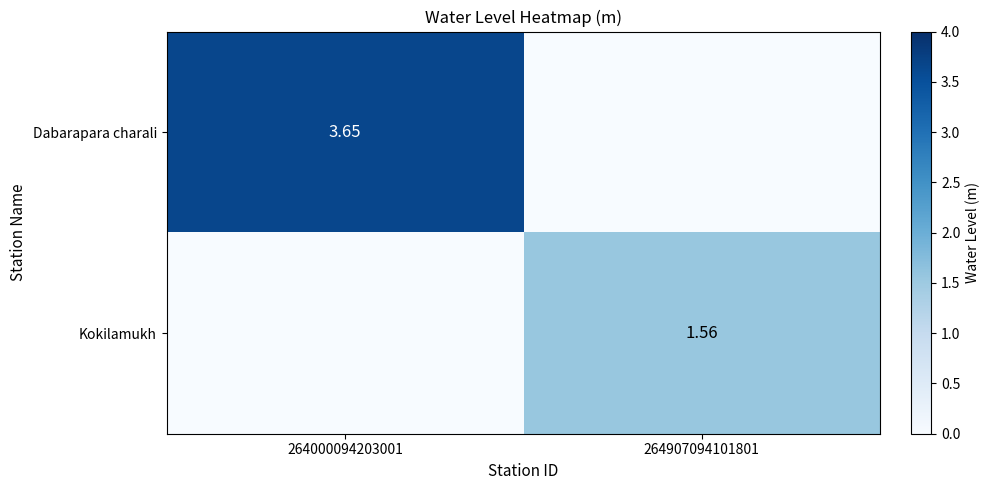

Between 264907094101801 and 264000094203001, which is larger?

264000094203001